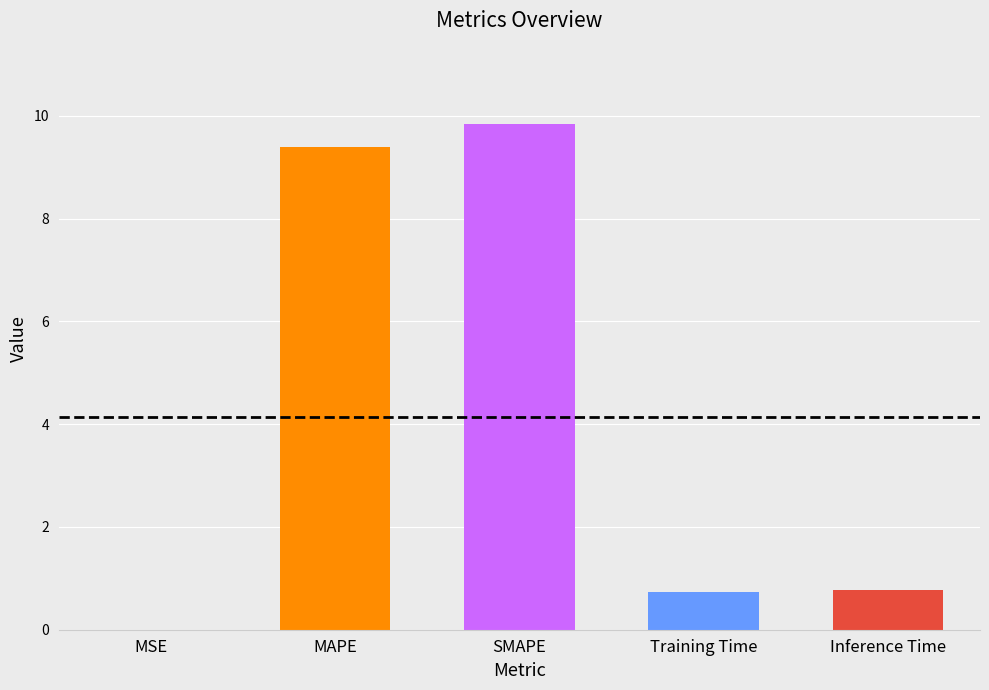

Is it true that the value at SMAPE is 9.8?

True